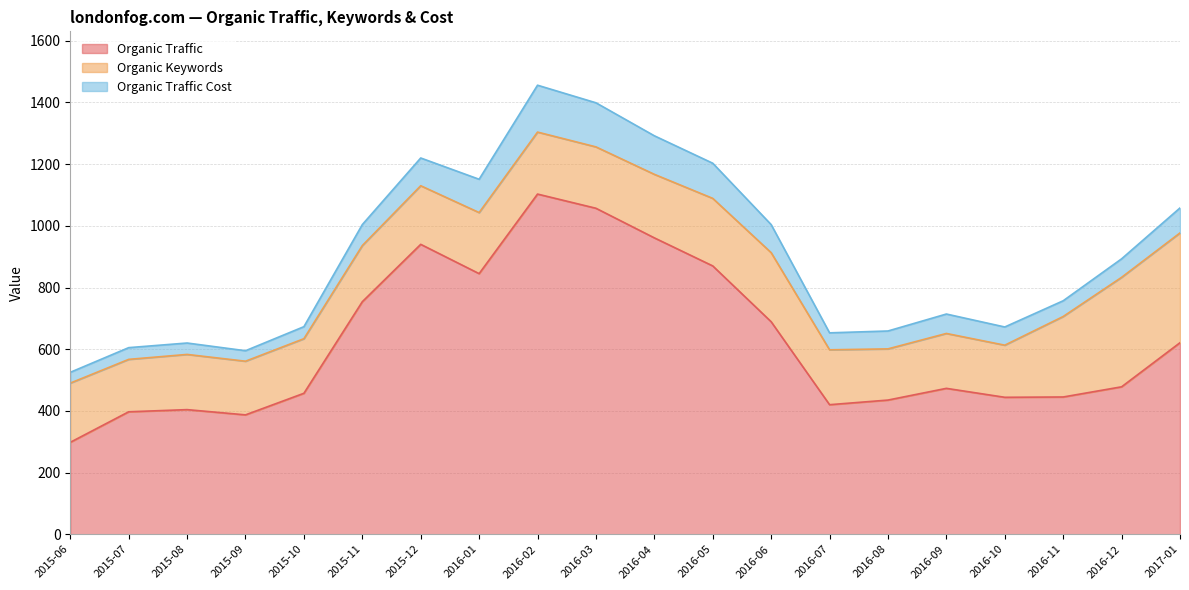

How many interior local peaks does the Organic Traffic series have?

4